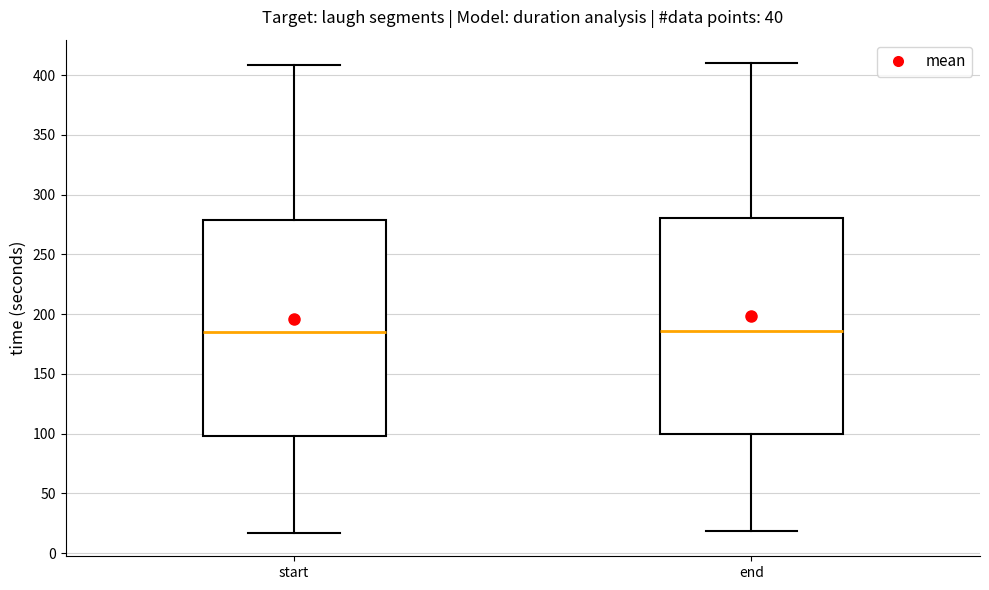

Where is the lower edge of the box for start on the y-axis? The values are not printed on the chart, so give them approximately, as read against the axis.

100